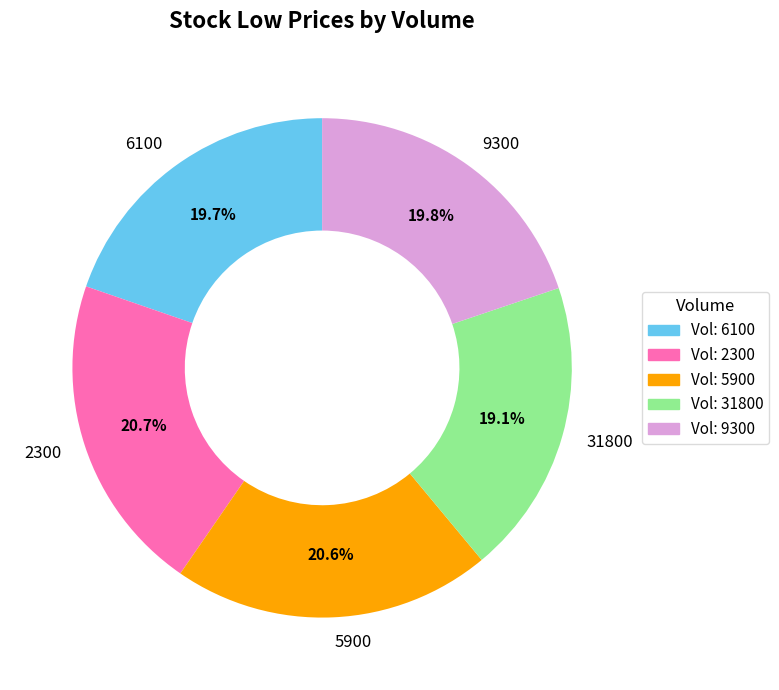

Does any single category account for the majority?

No